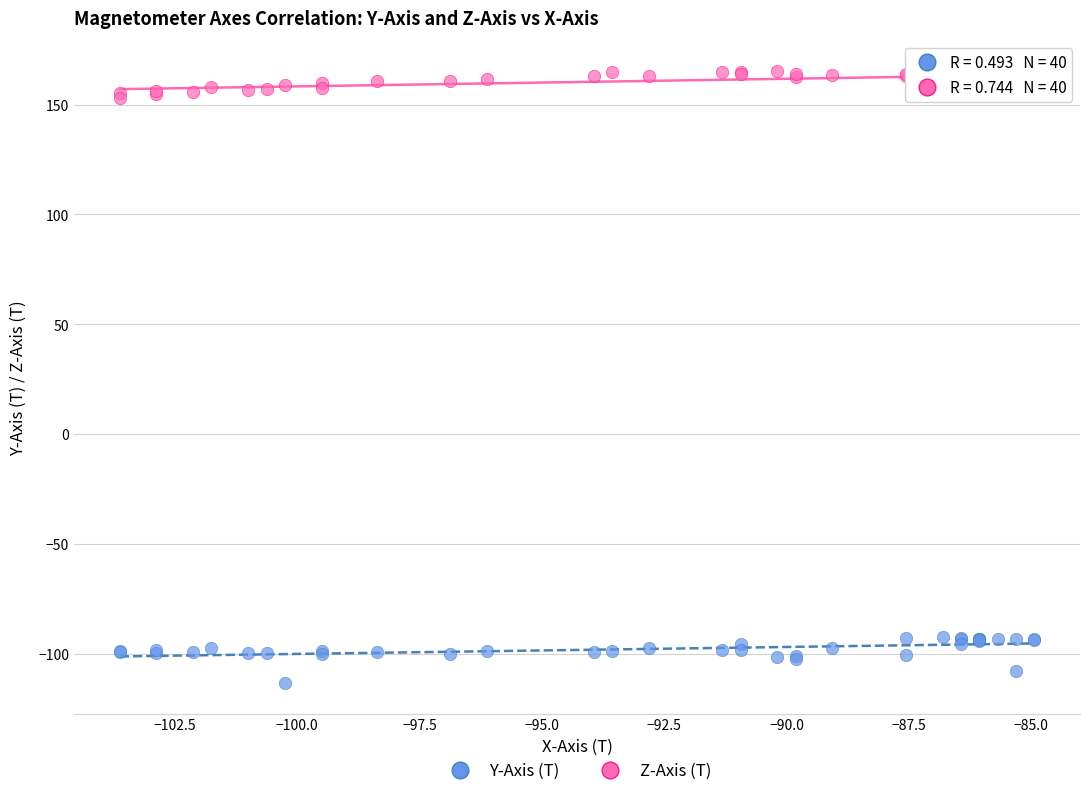

Which series contains the highest Y value?

Z-Axis (T)